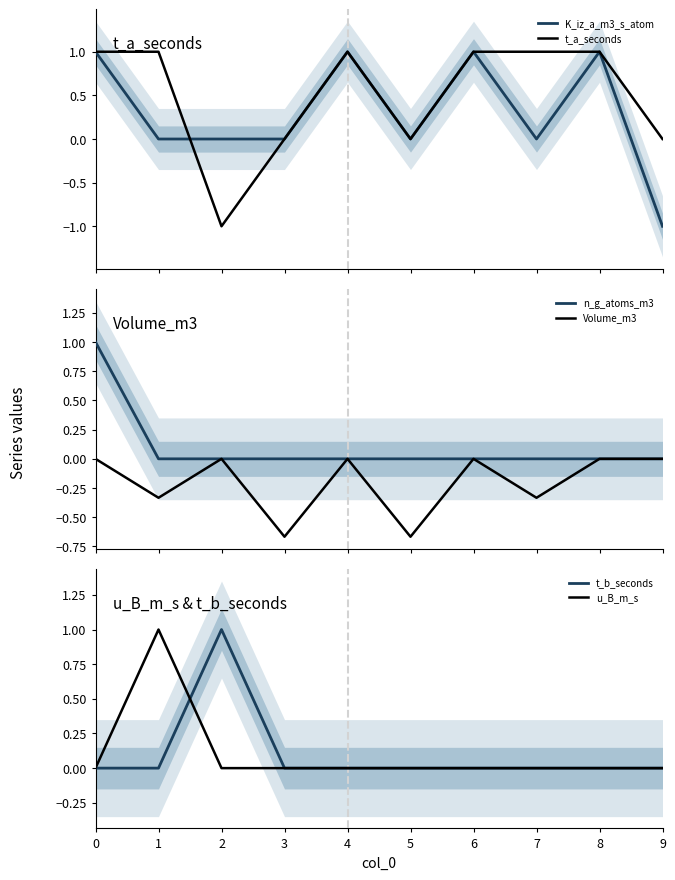

At which category does the chart reach its minimum across all series?

9